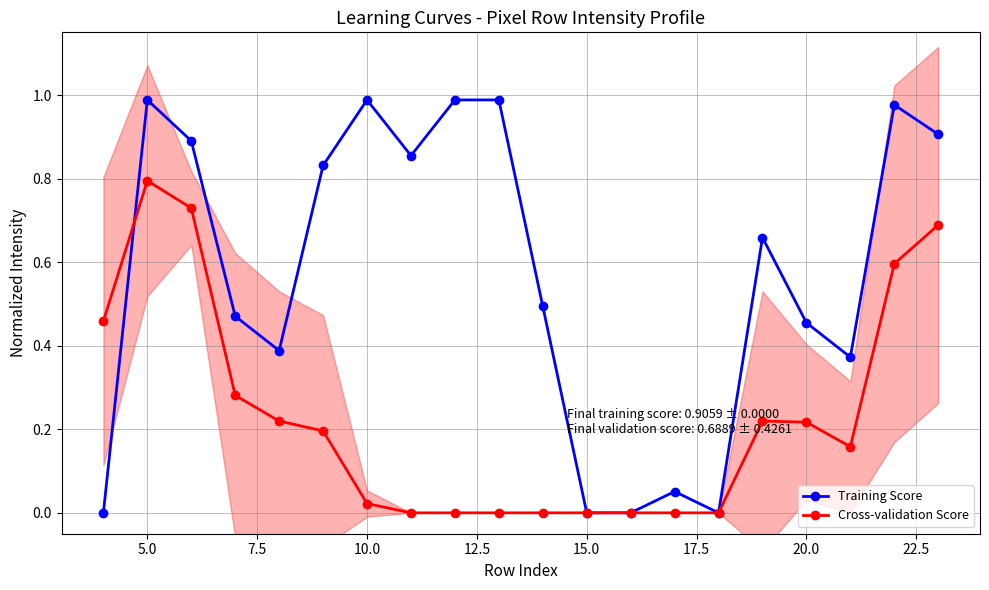

How many categories are shown in the chart?

20